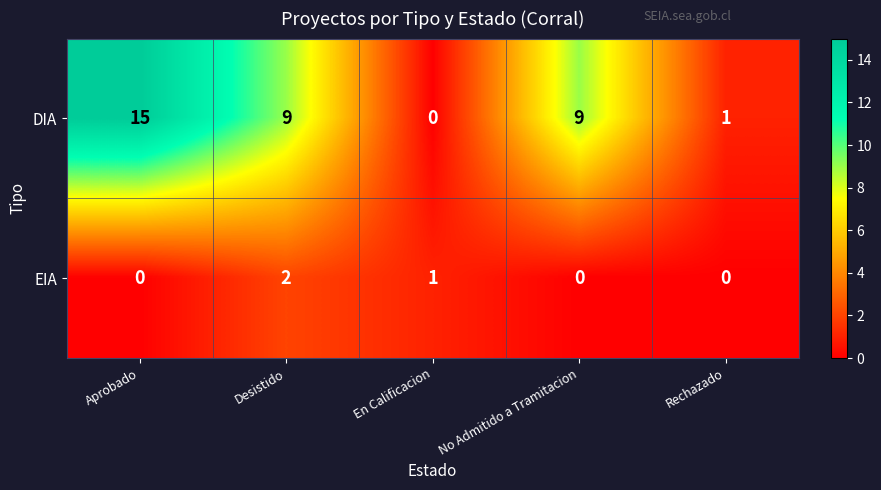

What is the average value of the DIA series?

7